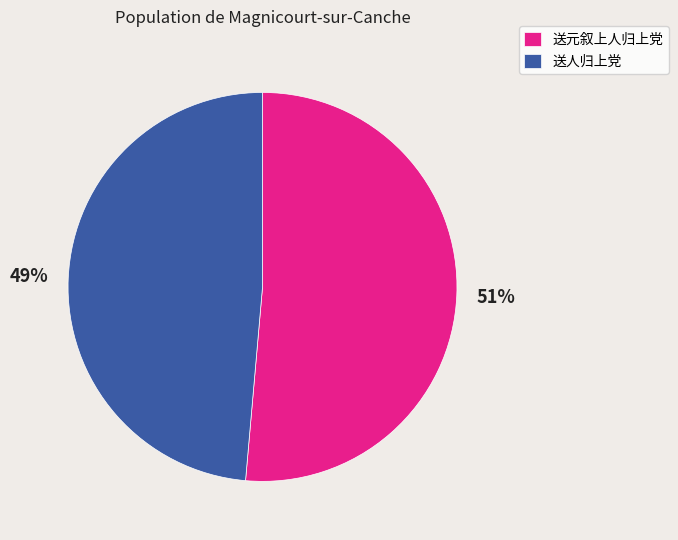

True or false: 送元叙上人归上党 accounts for 51% of the total.

True